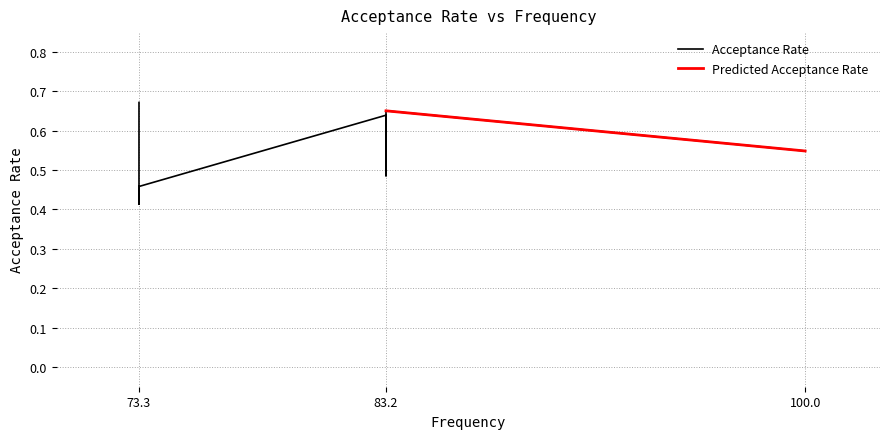

The chart shows a value of 0.6 at 73.3. True or false?

False